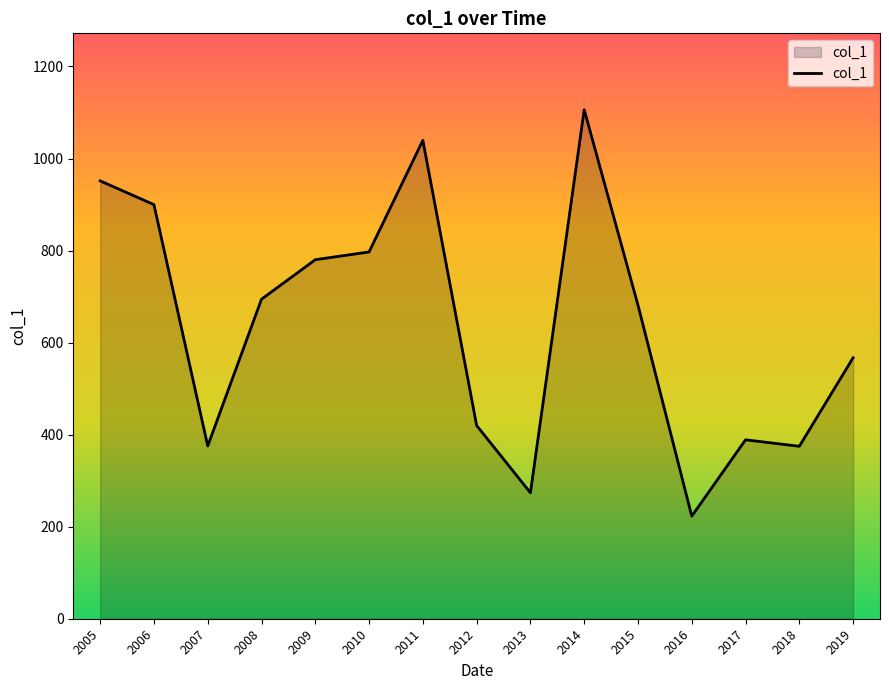

True or false: the data shows 671.1 at 2007.

False